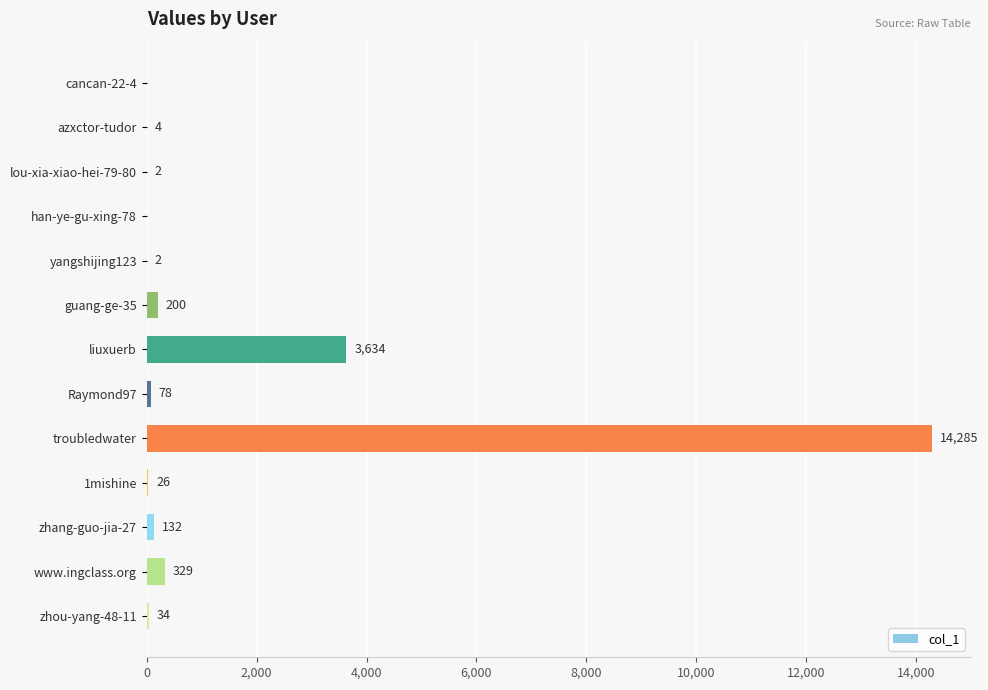

At which category does the chart reach its peak across all series?

troubledwater